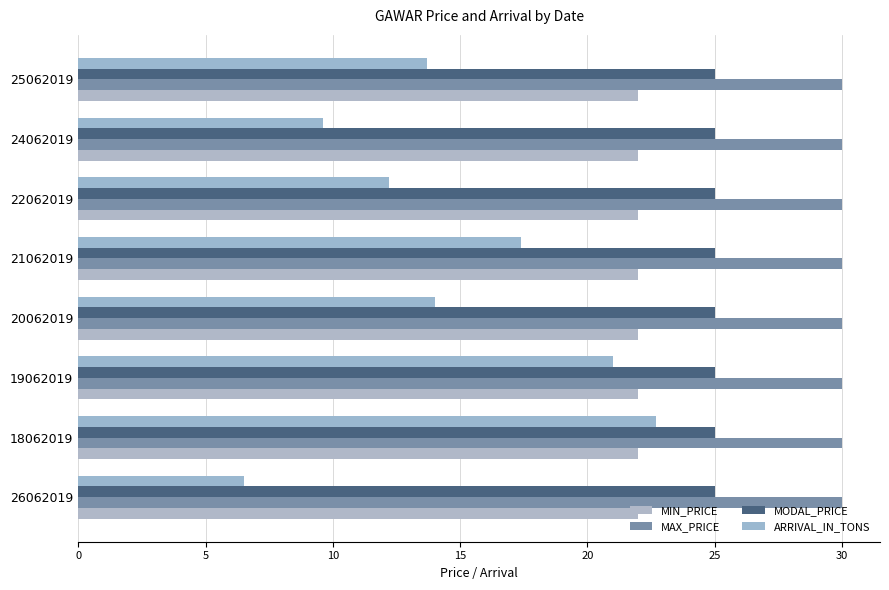

Which series has the largest total across all categories?

MAX_PRICE